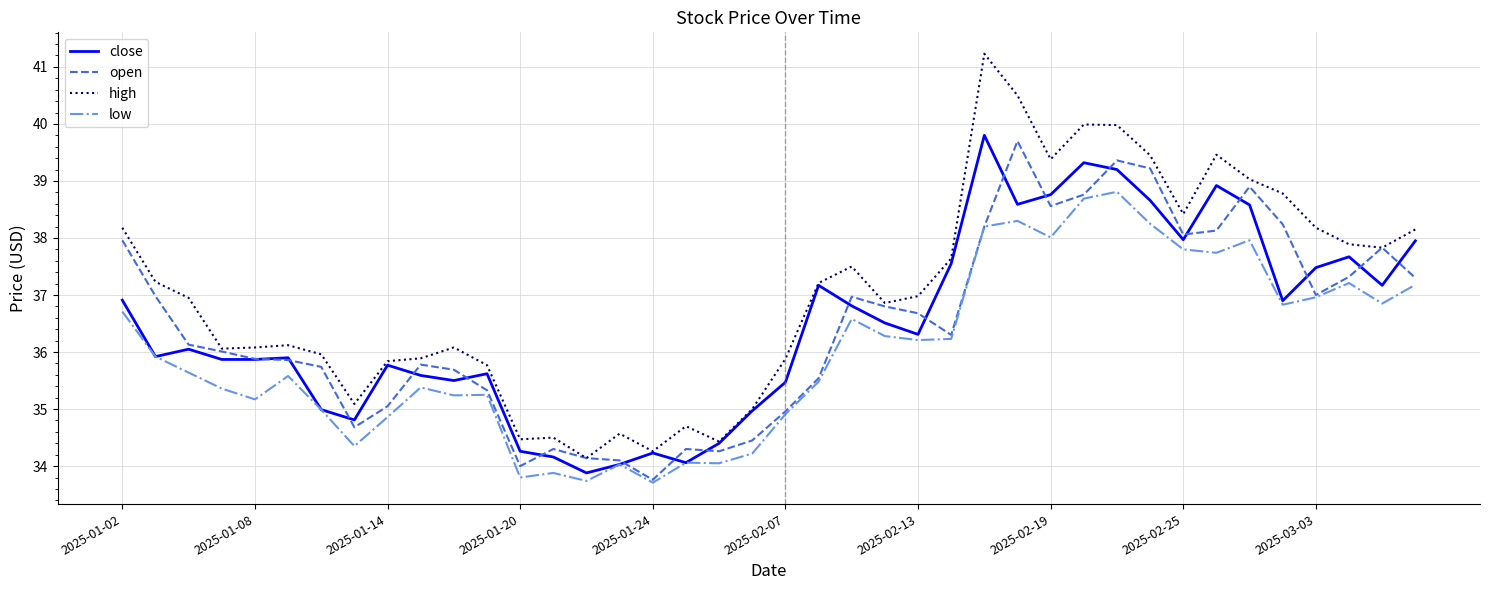

What is the smallest value displayed?

33.7